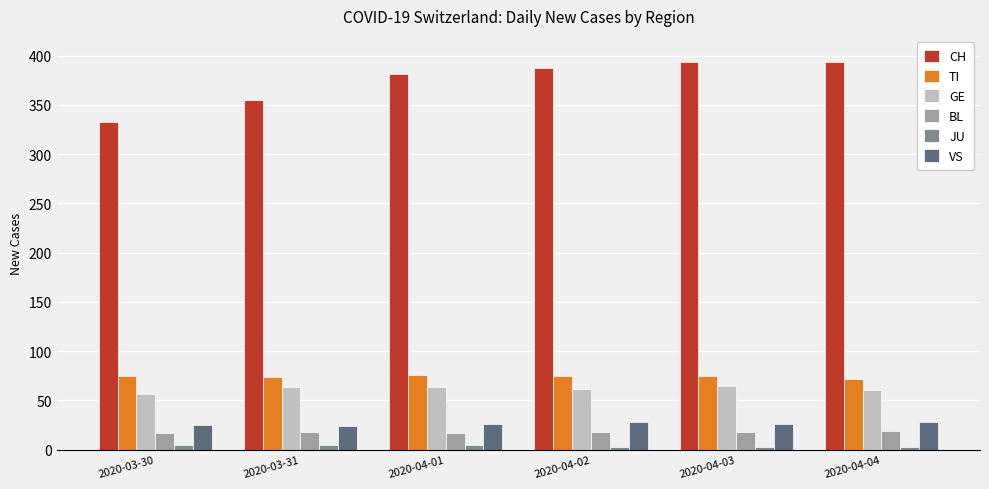

What is the difference between the highest and lowest values at 2020-04-03?

390